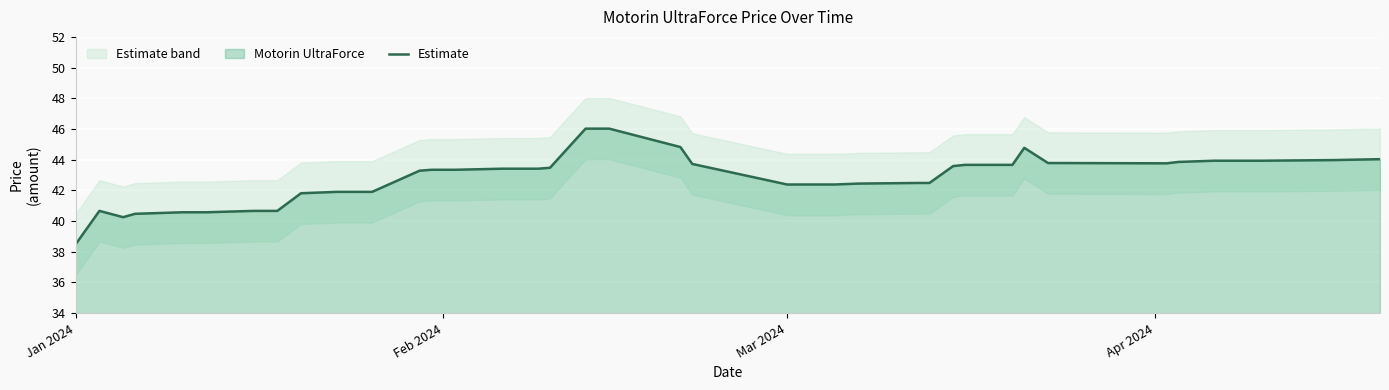

What is the difference between the maximum and second lowest values?

5.8